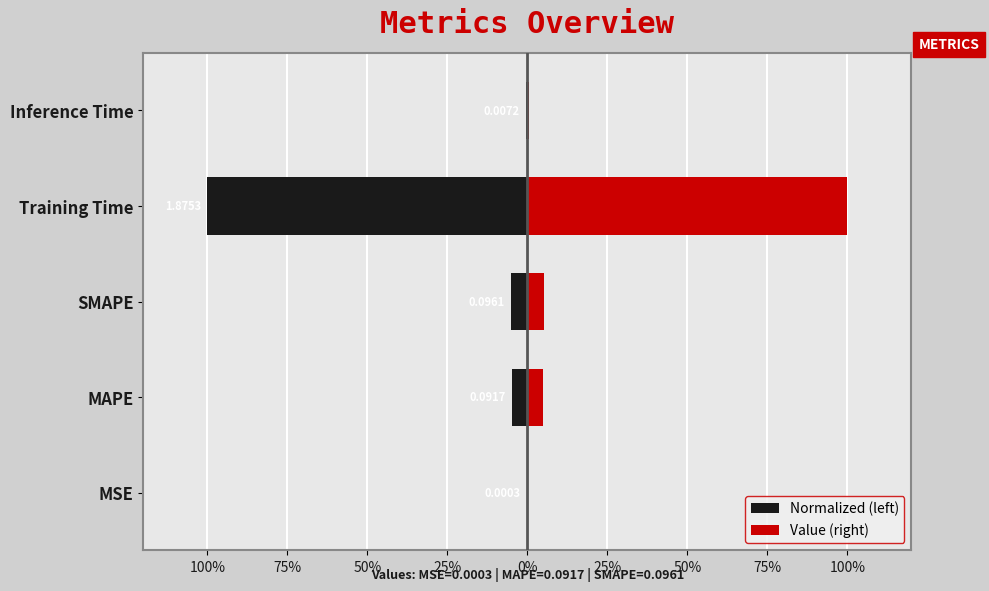

At Inference Time, list the series in order from smallest to largest.

Normalized (left), Value (right)